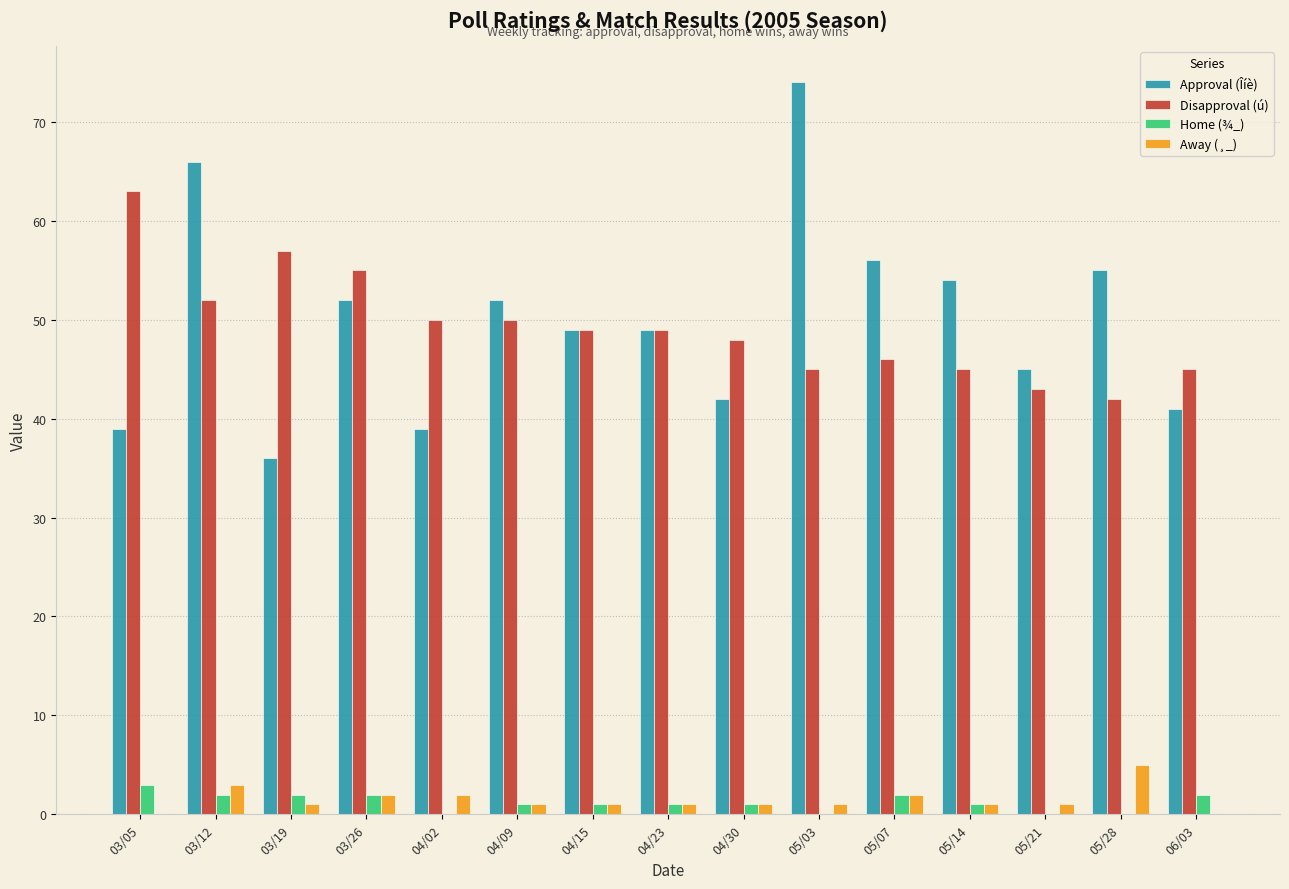

The Home (¾_) series shows 3 at 03/05. True or false?

True